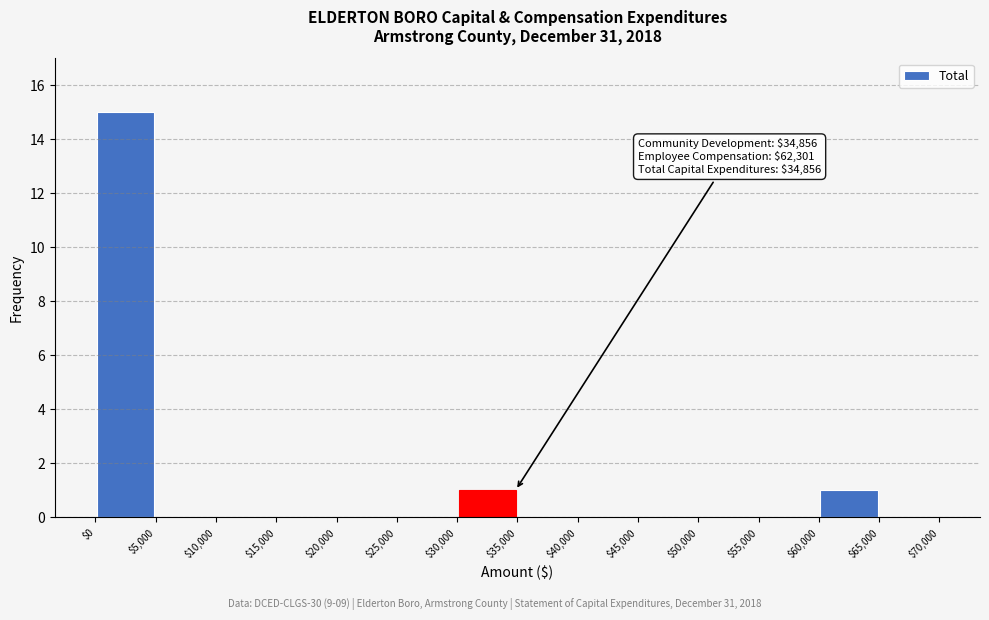

Over which range of the x-axis is the bar tallest?

$0 to $5,000